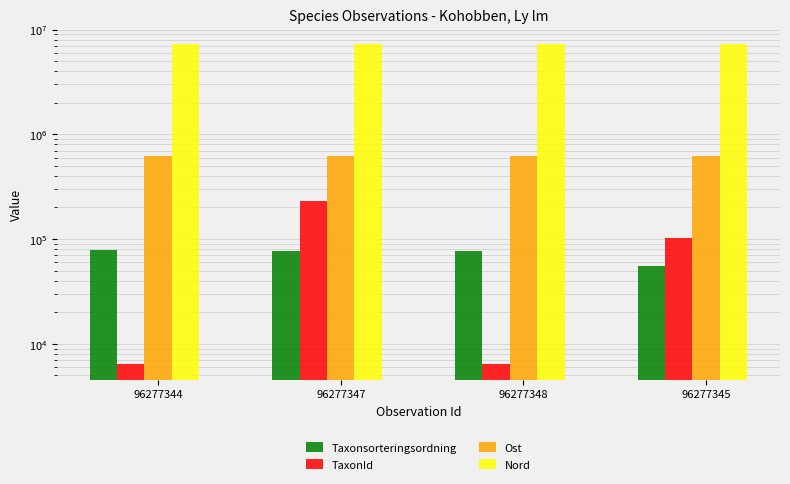

Rank the series by their maximum value, from highest to lowest.

Nord, Ost, TaxonId, Taxonsorteringsordning